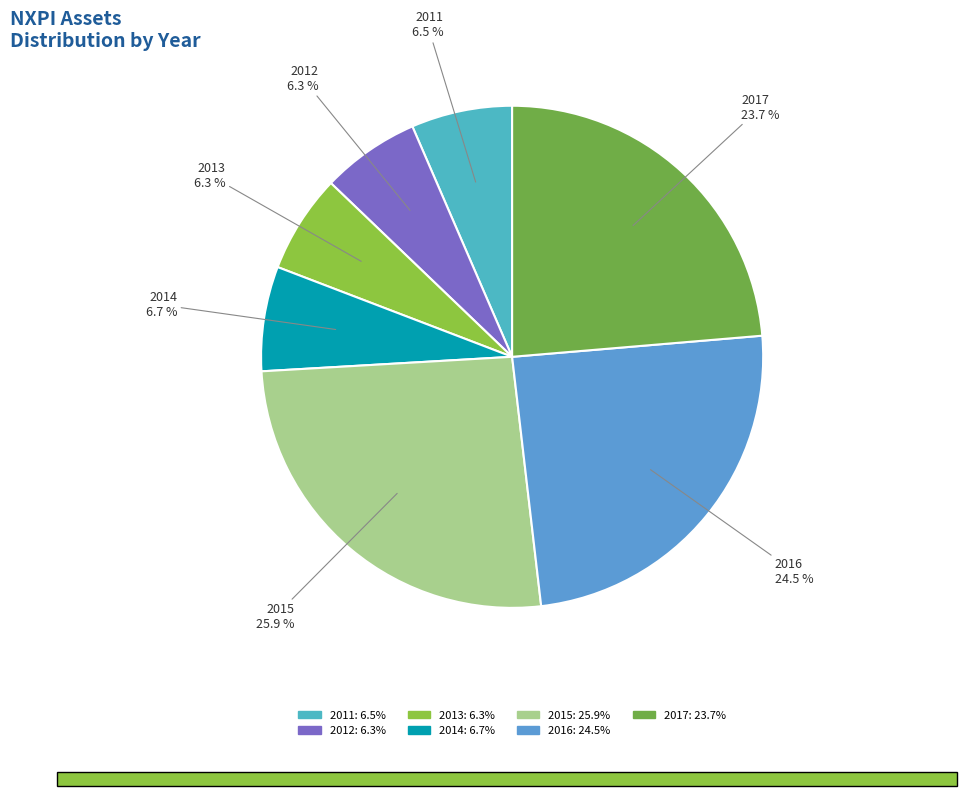

Combined, do 2016 and 2013 account for over 50%?

No